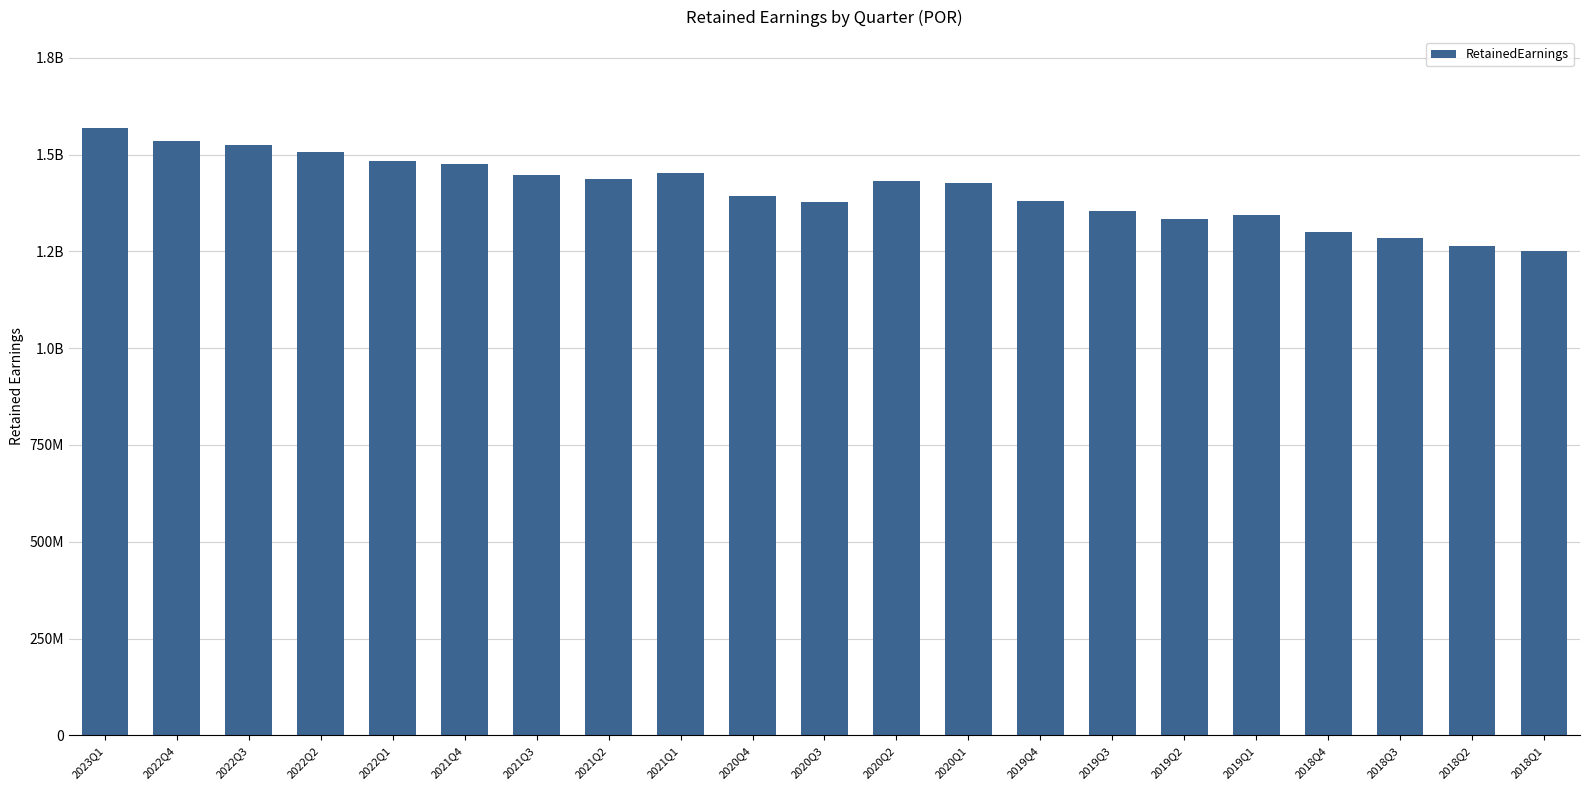

What is the sum of the values at 2021Q2 and 2018Q1?

2688000000